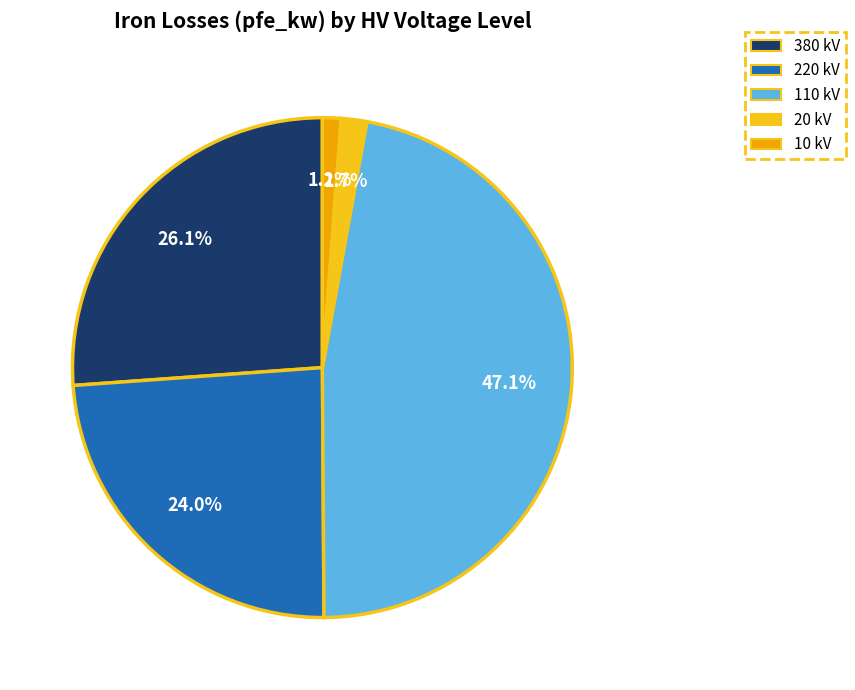

Which category has the biggest portion of the pie?

110 kV